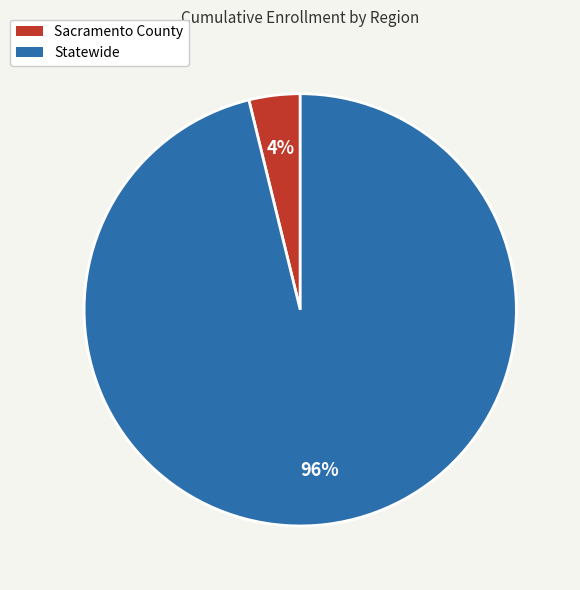

What is the largest slice in the pie chart?

Statewide